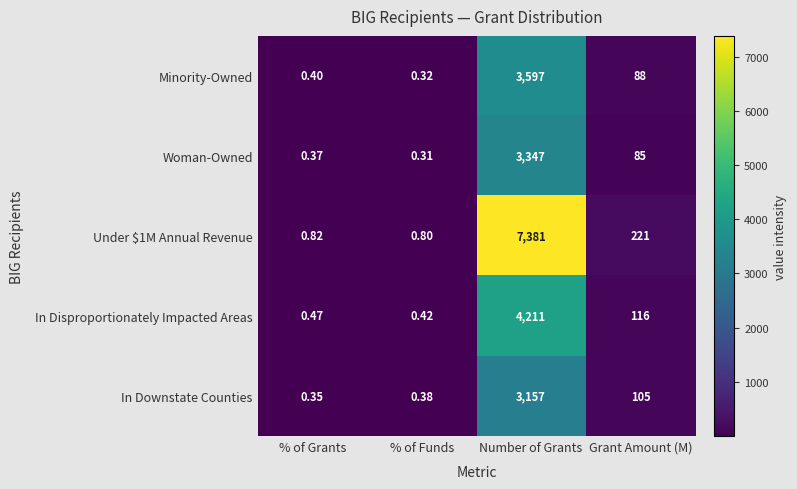

At which label does Minority-Owned reach its minimum?

% of Funds